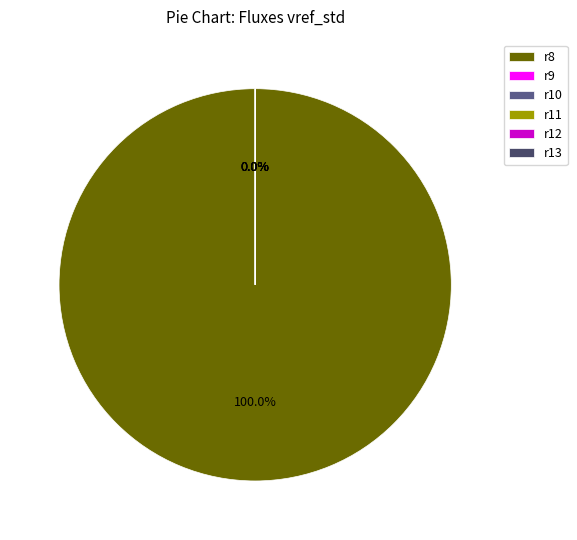

Between r8 and r12, which is larger?

r8